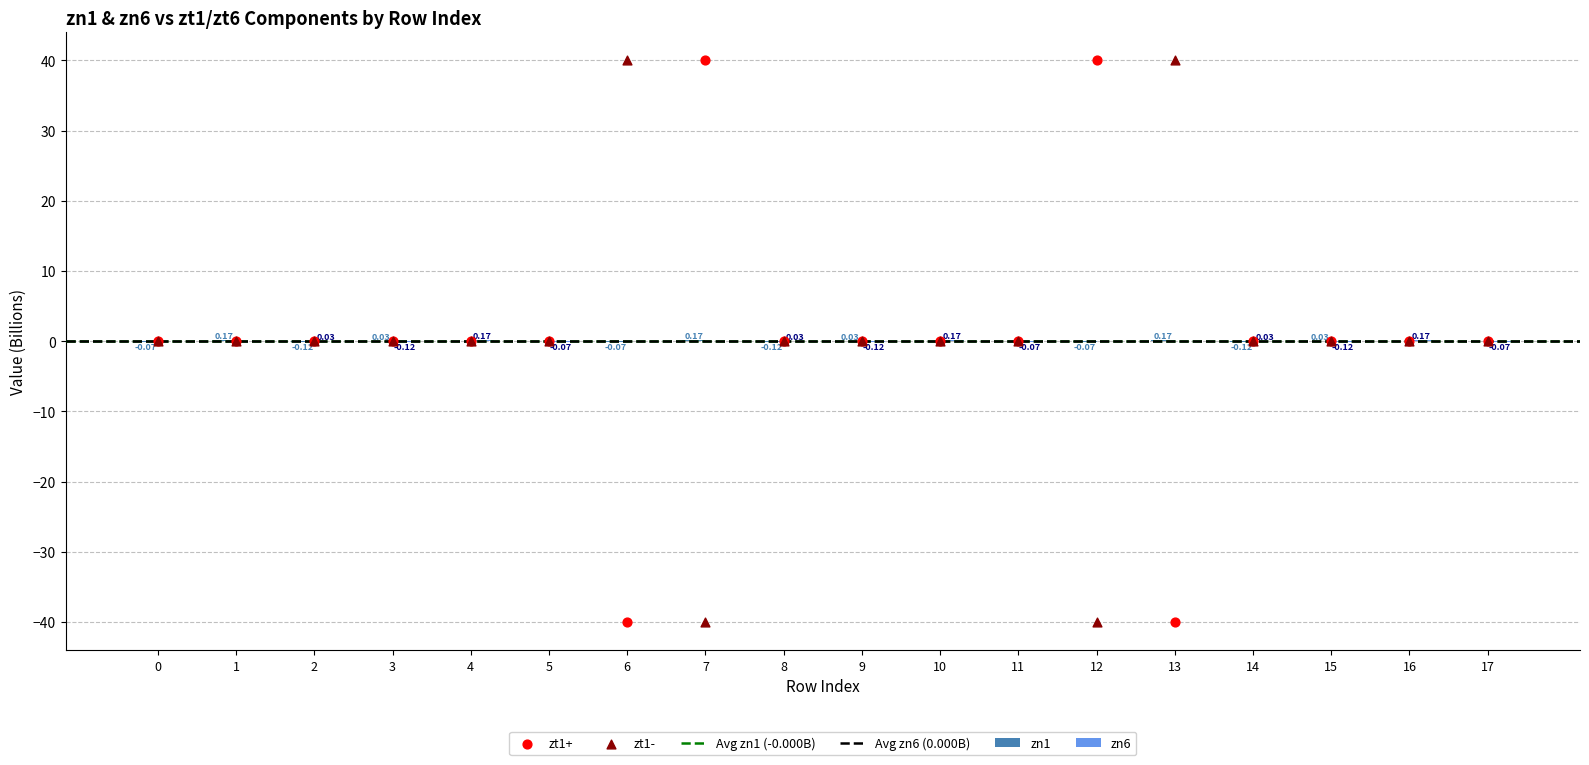

What is the total value across all series at 9?

-0.1